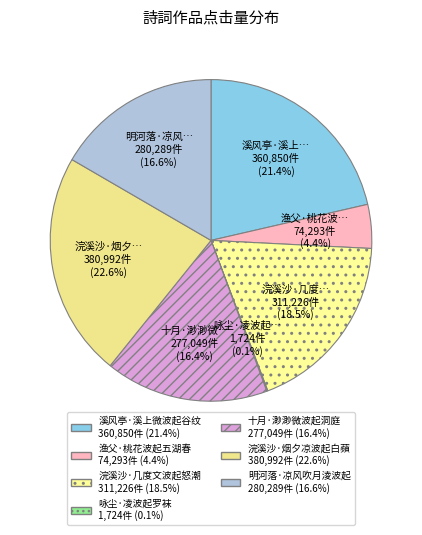

To the nearest percent, what portion does 明河落·凉风吹月淩波起 represent?

17%